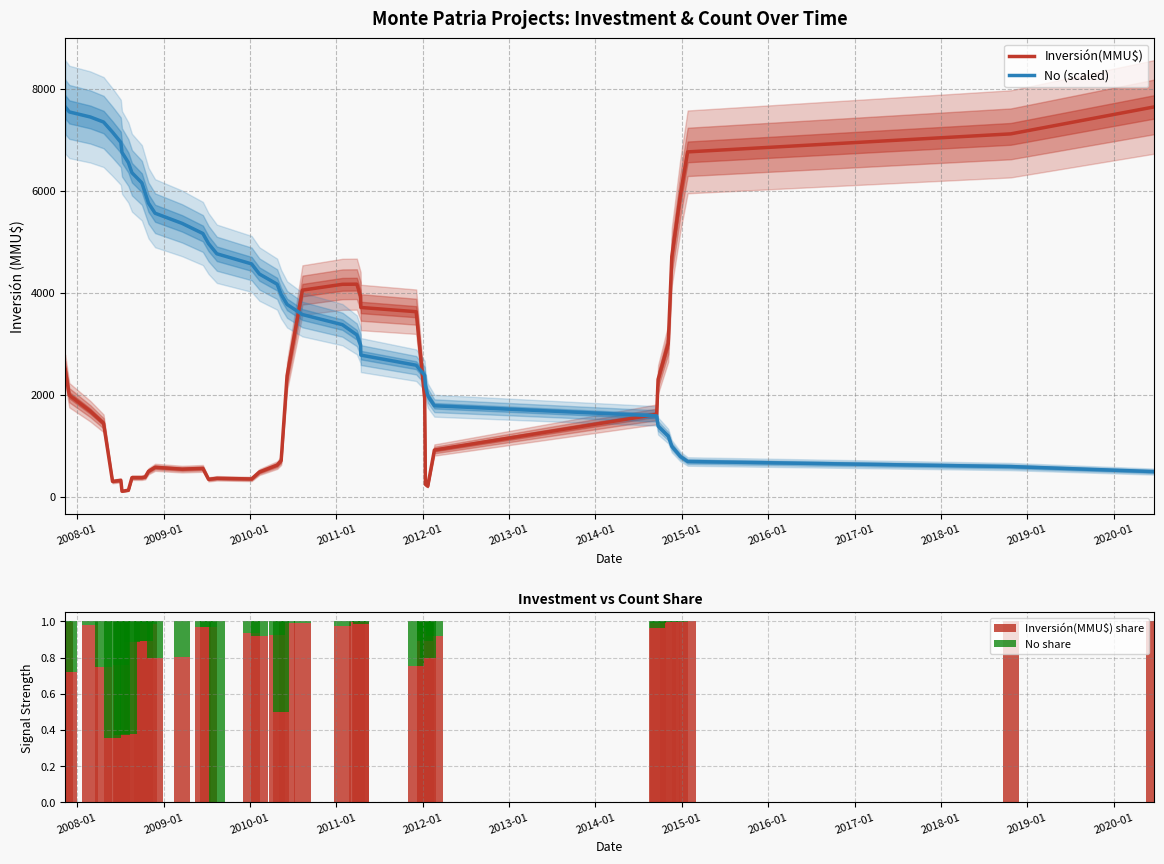

What is the lowest value of the No (scaled) series?

496.8